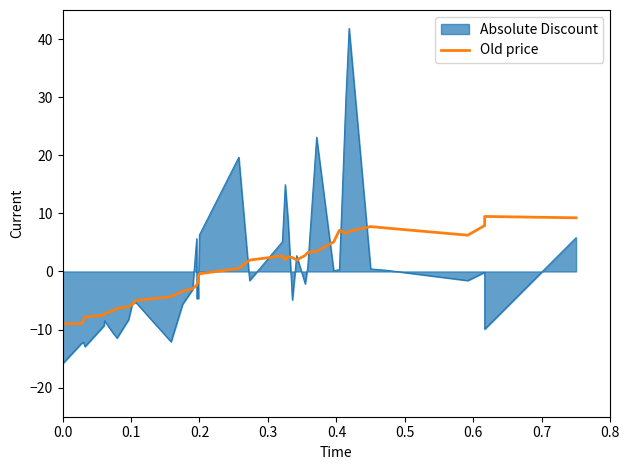

How many data points are above 0?

20